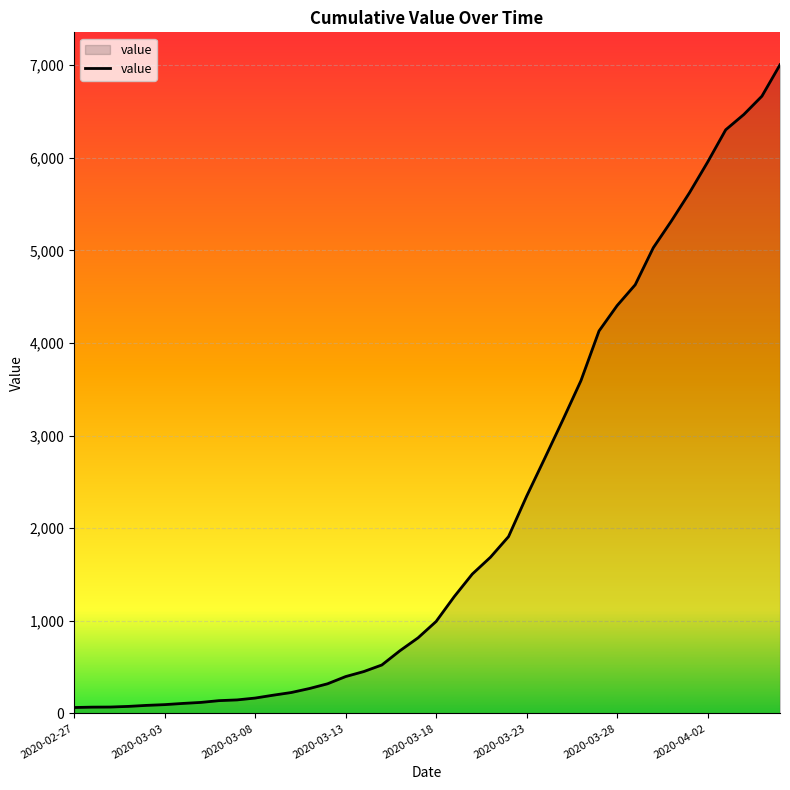

What is the difference between the second highest and minimum values?

6600